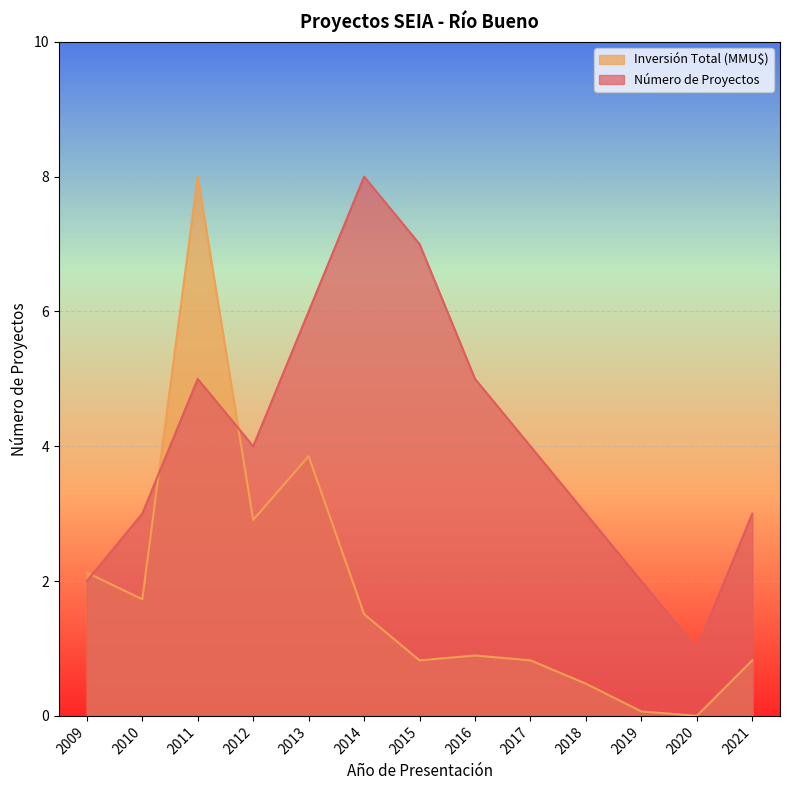

How many Número de Proyectos values are between 3 and 5?

7